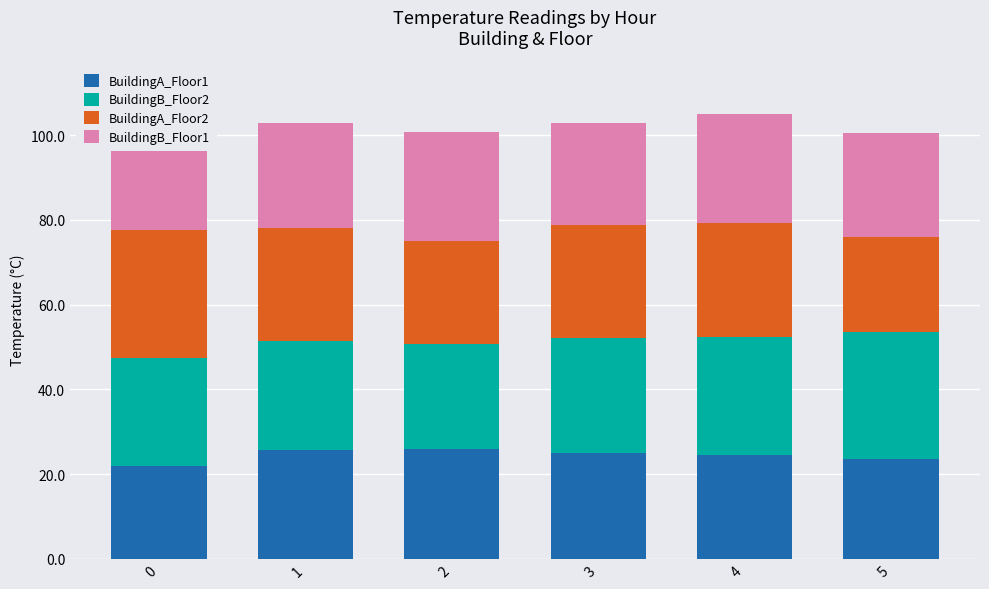

Reading left to right, list all the values displayed in this chart.

BuildingA_Floor1: 21.8	25.7	26.0	25.1	24.4	23.4
BuildingB_Floor2: 25.6	25.7	24.7	27.1	27.9	30.1
BuildingA_Floor2: 30.3	26.7	24.2	26.6	27.0	22.3
BuildingB_Floor1: 23.9	24.8	25.8	24.1	25.7	24.7